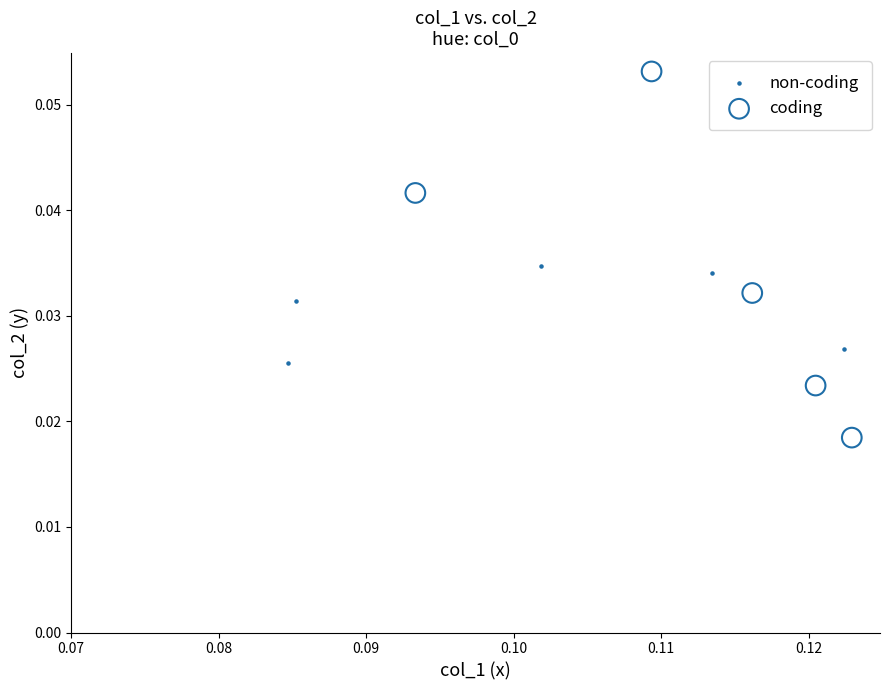

Which series reaches the maximum Y coordinate?

coding